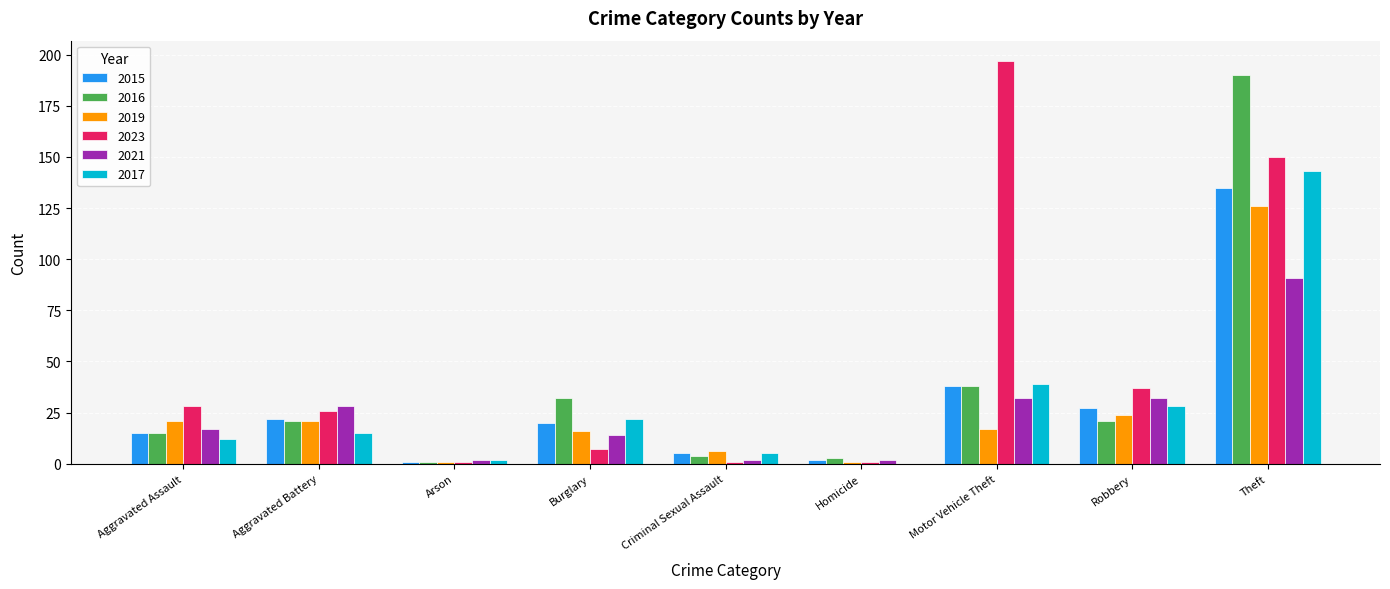

At which label is 2017 closest to 71?

Motor Vehicle Theft